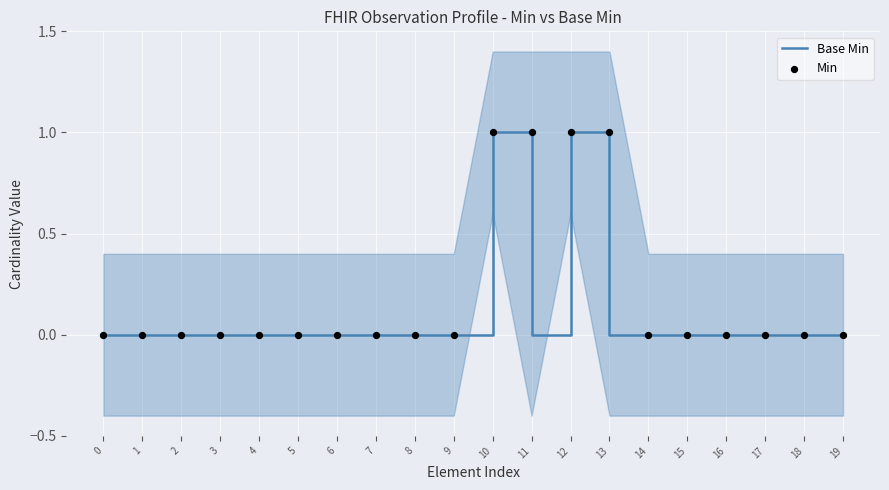

Which series reaches the maximum Y coordinate?

Base Min